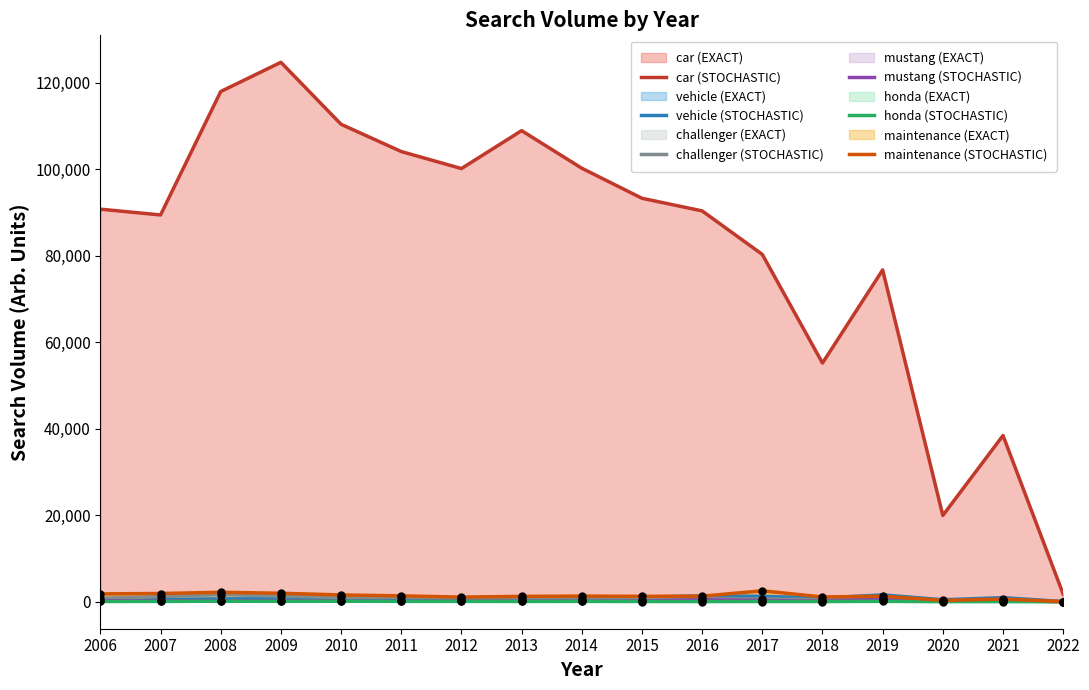

How many distinct data groups are displayed?

6